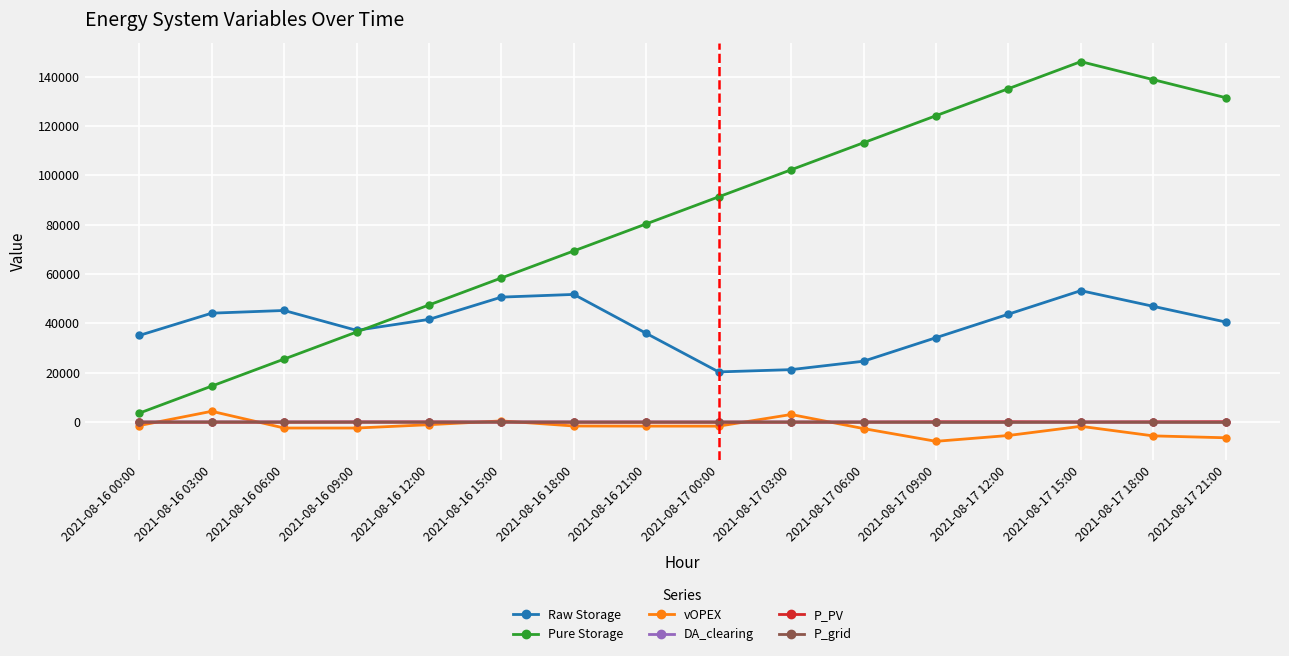

What is the average value of the Pure Storage series?

82420.1